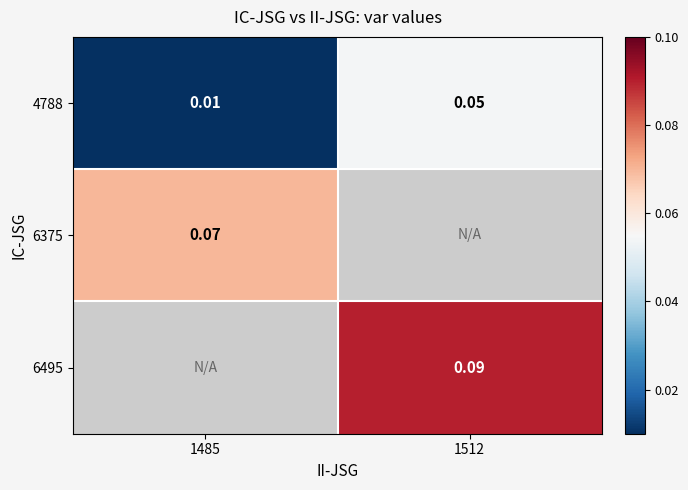

Is the value of 4788 at 1512 greater than the value of 6375 at 1485?

No